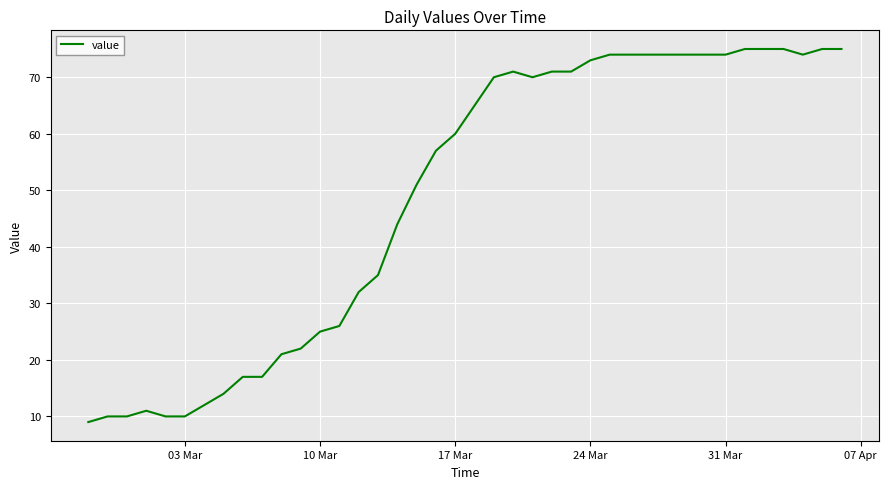

What is the smallest value displayed?

9